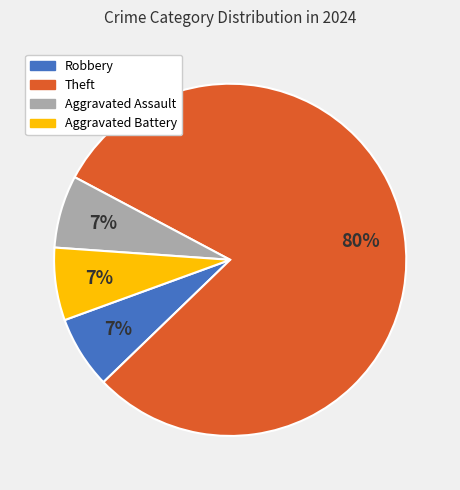

How many slices are in this pie chart?

4